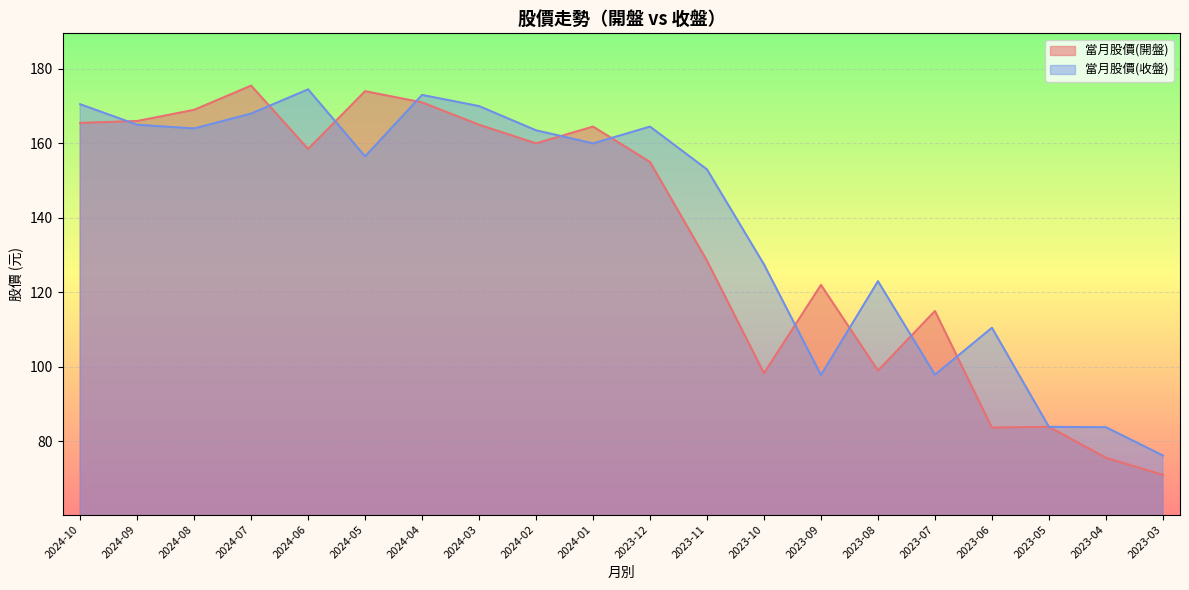

What are all the series names shown in the legend?

當月股價(開盤), 當月股價(收盤)